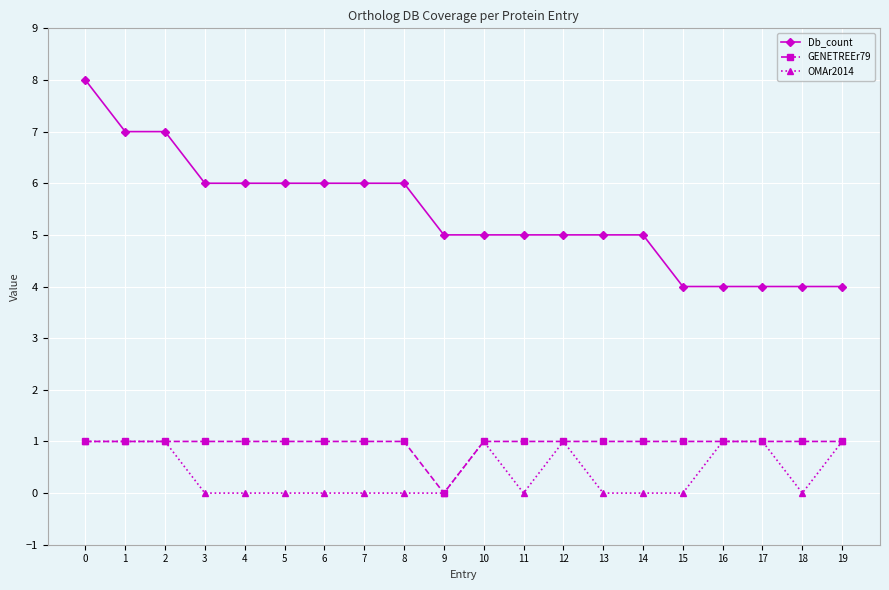

Reading left to right, list all the values displayed in this chart.

Db_count: 8	7	7	6	6	6	6	6	6	5	5	5	5	5	5	4	4	4	4	4
GENETREEr79: 1	1	1	1	1	1	1	1	1	0	1	1	1	1	1	1	1	1	1	1
OMAr2014: 1	1	1	0	0	0	0	0	0	0	1	0	1	0	0	0	1	1	0	1